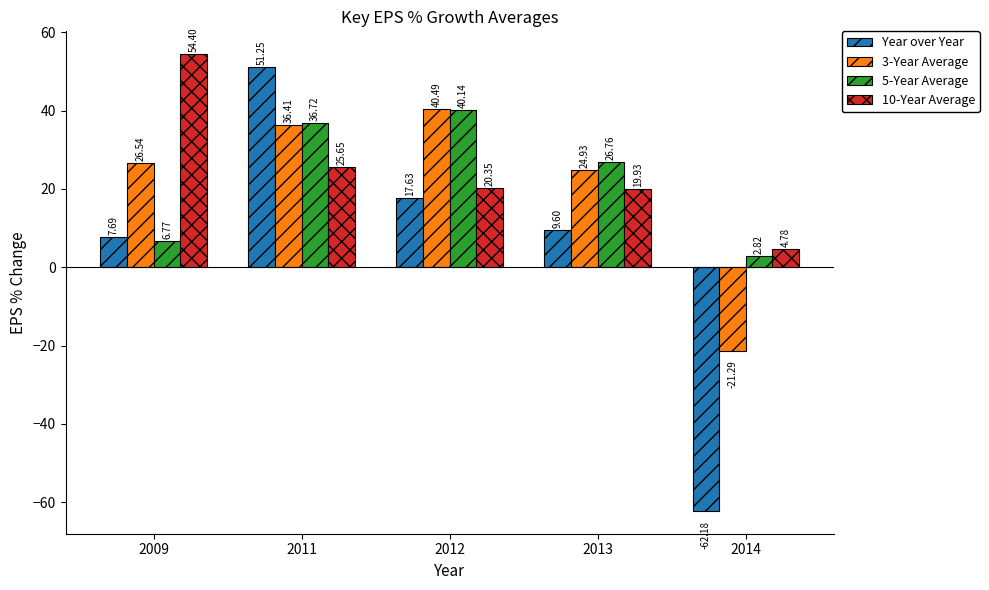

Is it true that Year over Year equals 9.6 at 2013?

True